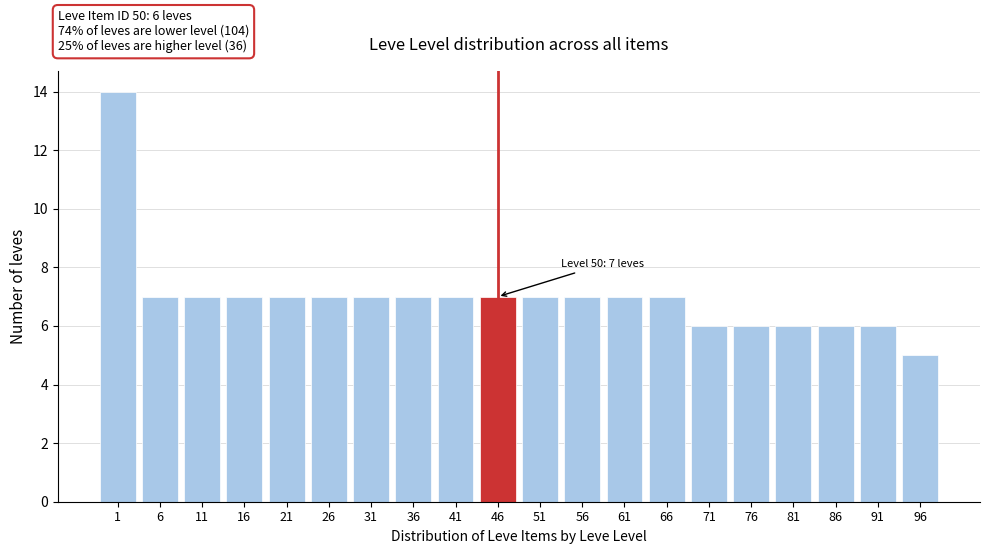

Reading right to left, what are all the values shown in this chart?

5	6	6	6	6	6	7	7	7	7	7	7	7	7	7	7	7	7	7	14